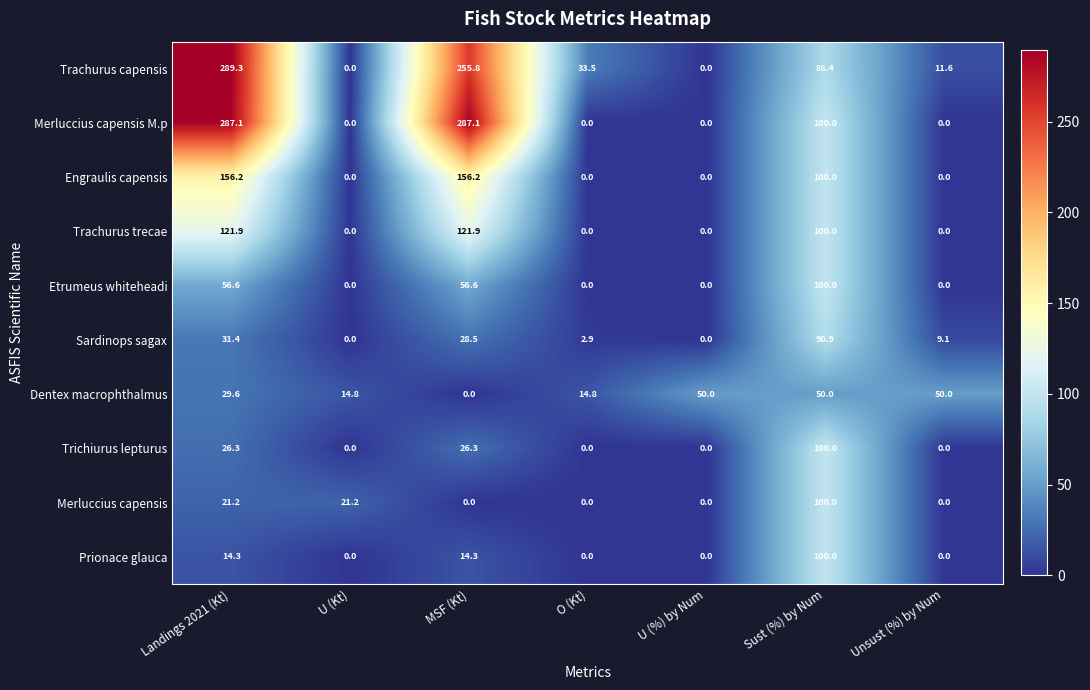

At which category is the sum across all series the highest?

Landings 2021 (Kt)